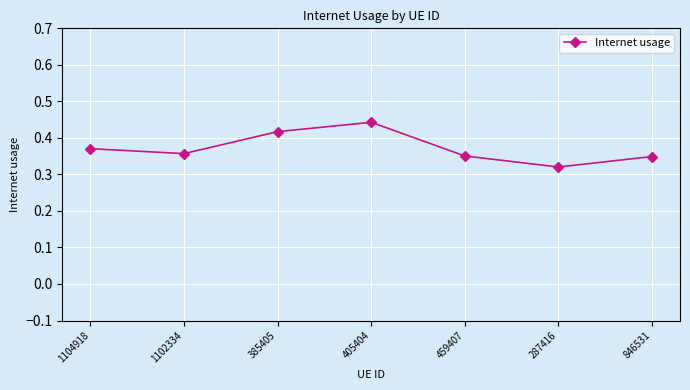

Where is the first local maximum?

405404